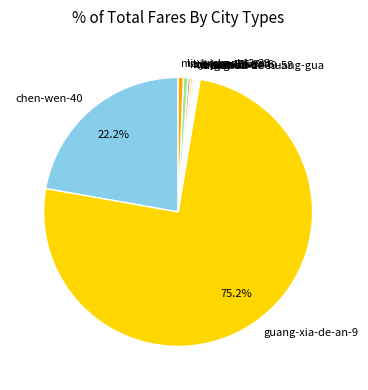

Combined, do ma-kun-51 and chen-wen-40 account for over 50%?

No